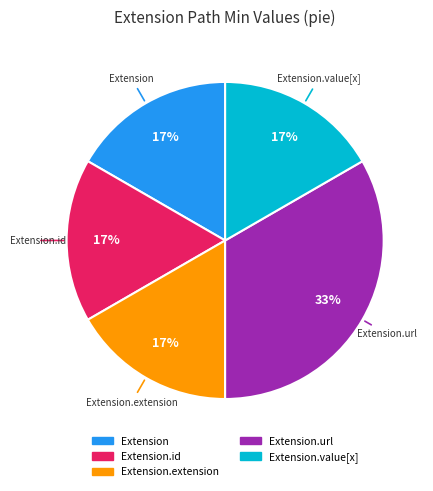

Is there any slice that represents more than half of the pie?

No